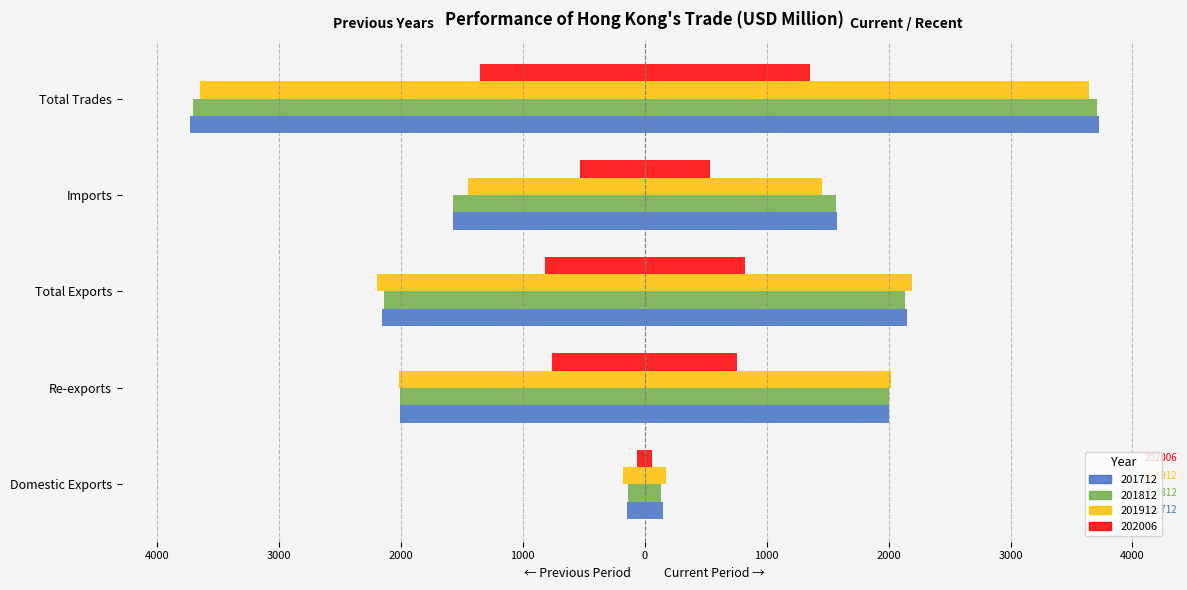

How many data points in 201912 are above -2017?

2